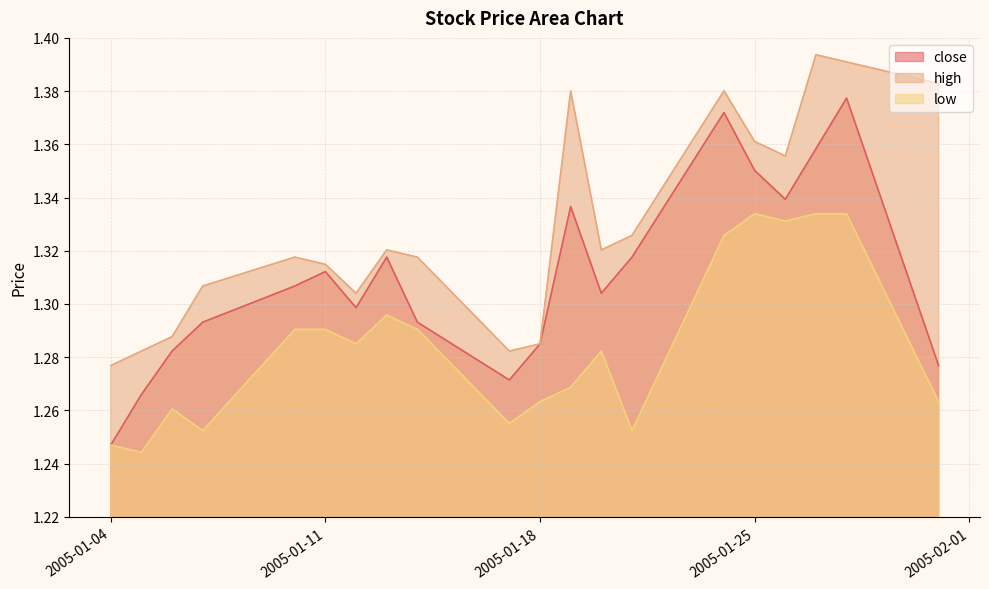

Count the low values in the range 1 to 2.

20